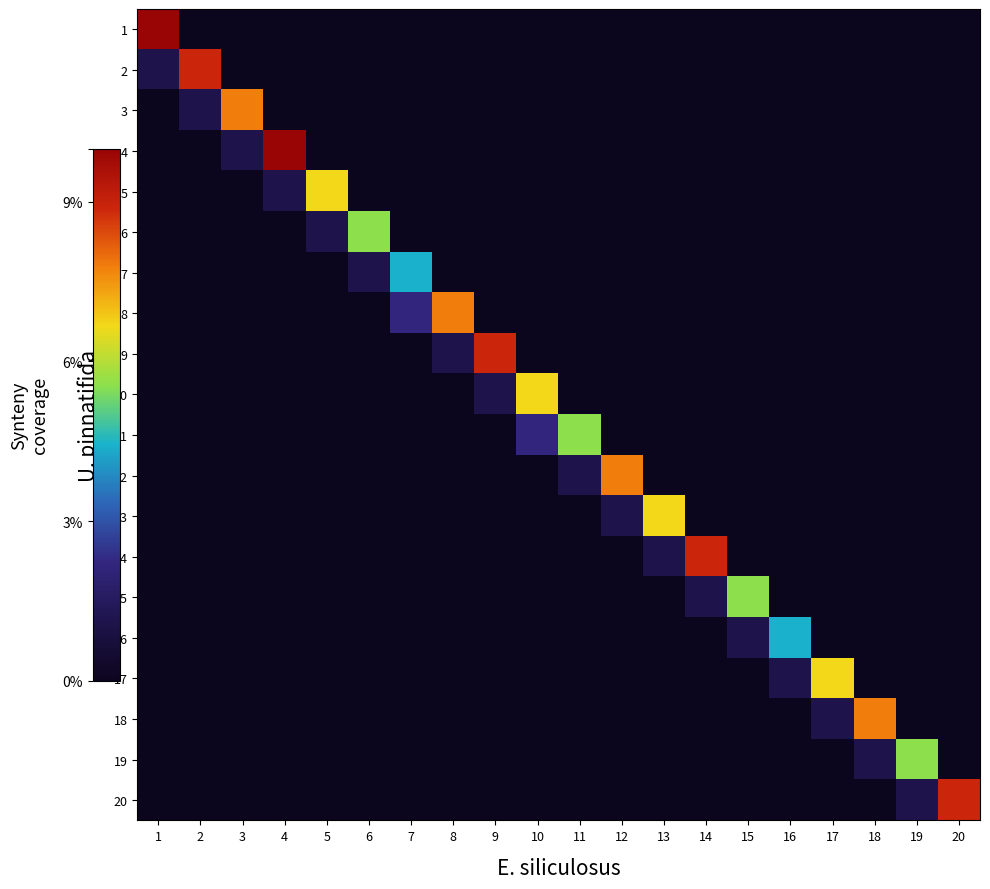

Rank the series by their maximum value, from highest to lowest.

1, 4, 2, 9, 14, 20, 3, 8, 12, 18, 5, 10, 13, 17, 6, 11, 15, 19, 7, 16